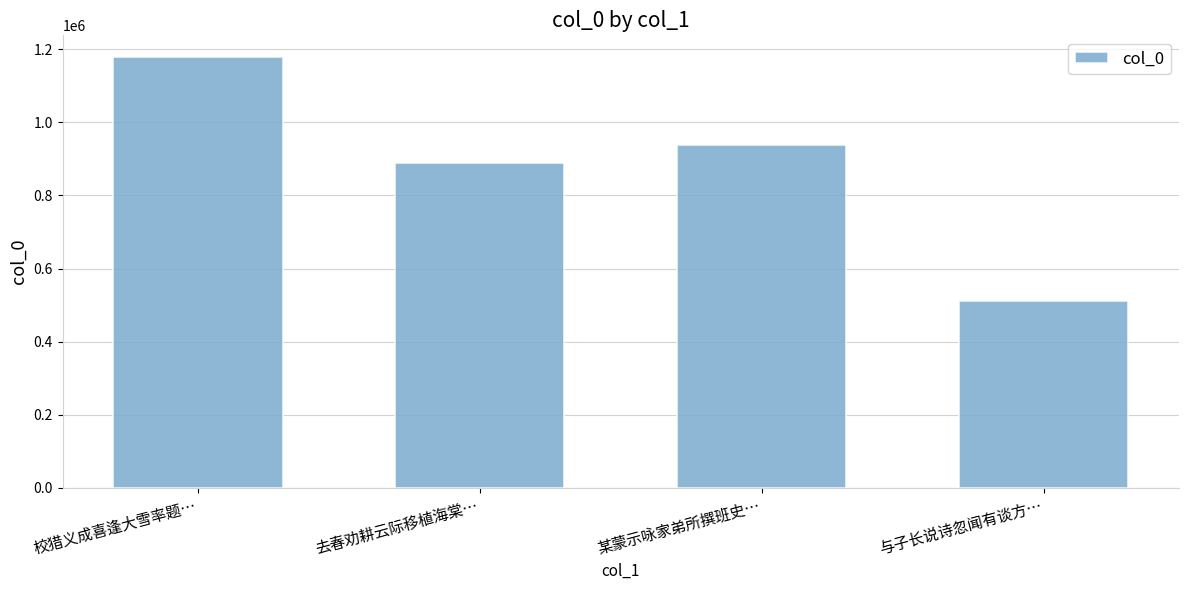

The value at 校猎义成喜逢大雪率题… is 1626914. True or false?

False